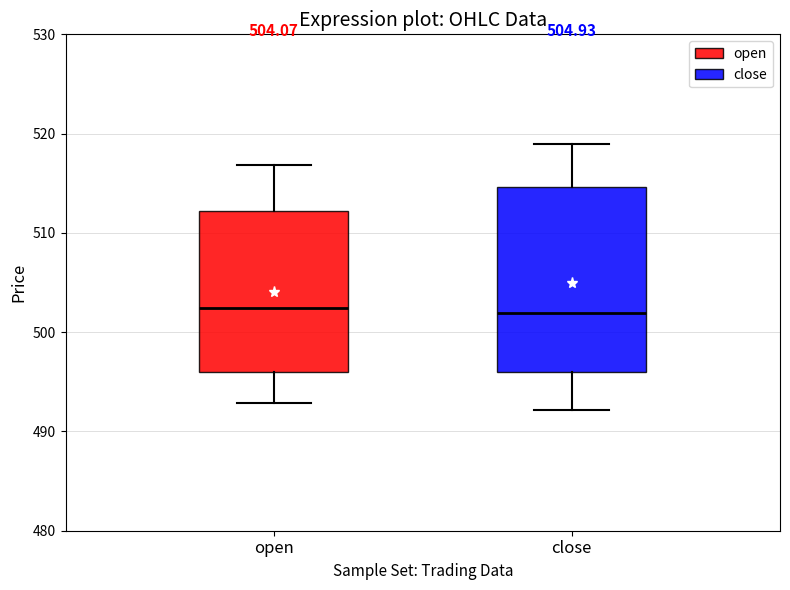

Which box is the tallest, from its lower edge to its upper edge?

close